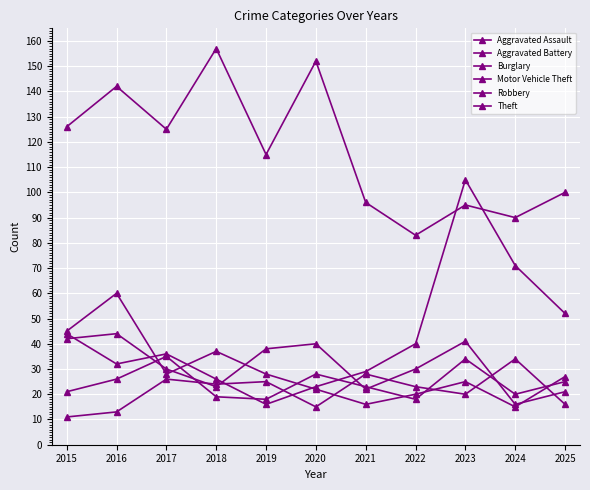

Does the chart have visible grid lines?

Yes